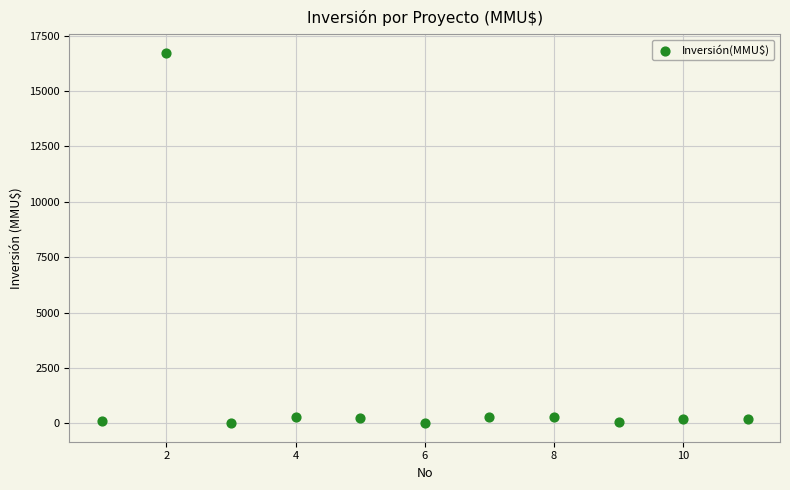

What is the range of X values (max minus min)?

10